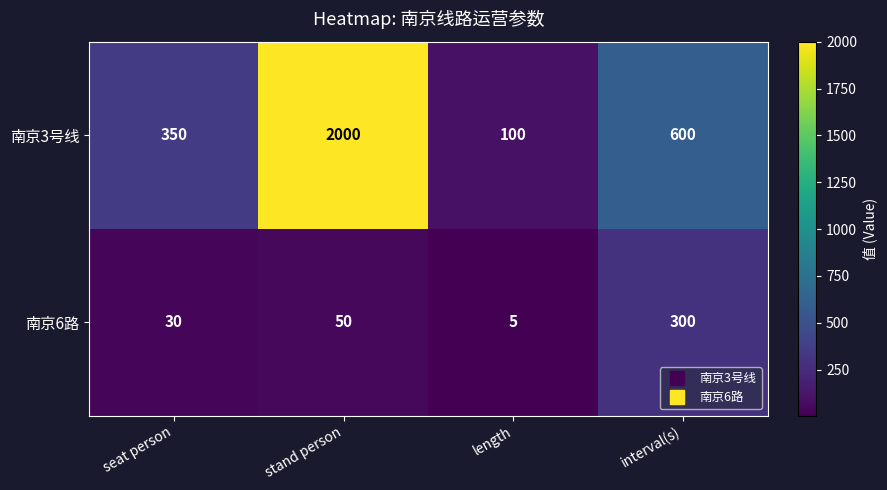

Rank the series by their maximum value, from lowest to highest.

南京6路, 南京3号线